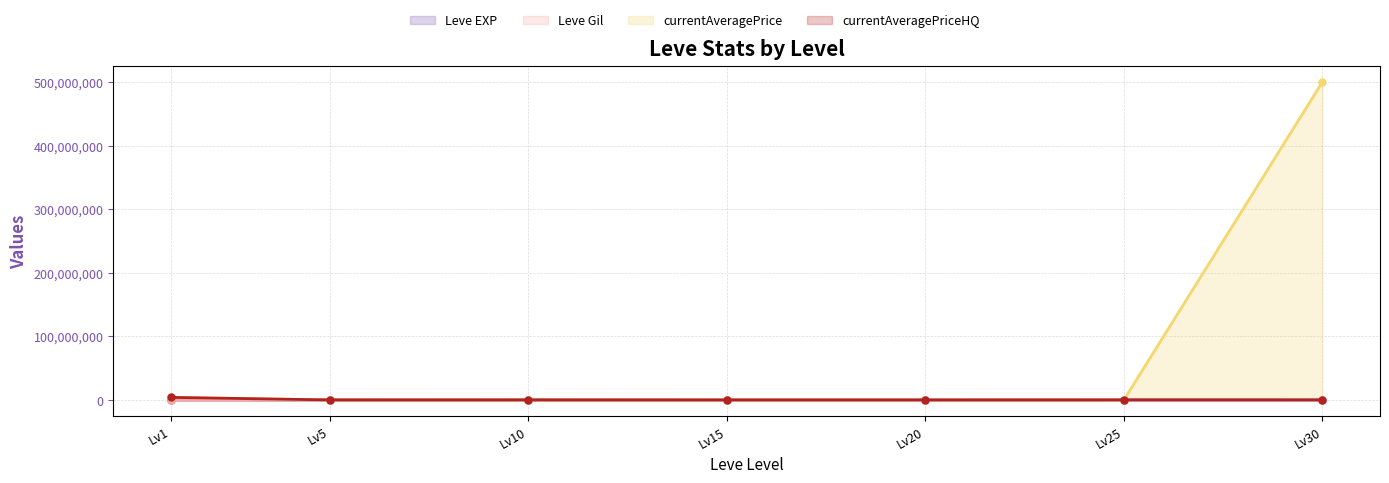

Count the number of categories in the chart.

7